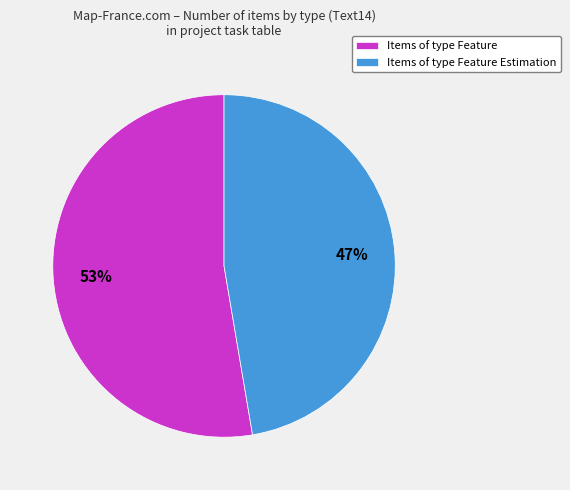

Rank the categories by value from lowest to highest.

Items of type Feature Estimation, Items of type Feature